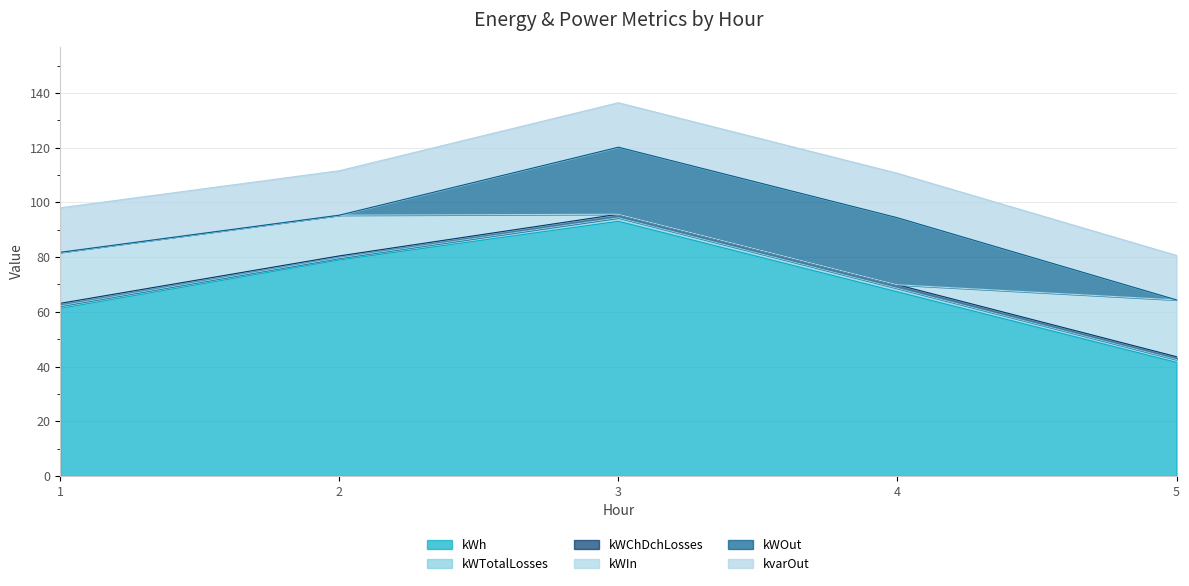

What is the difference between the highest and lowest values at 4?

67.3